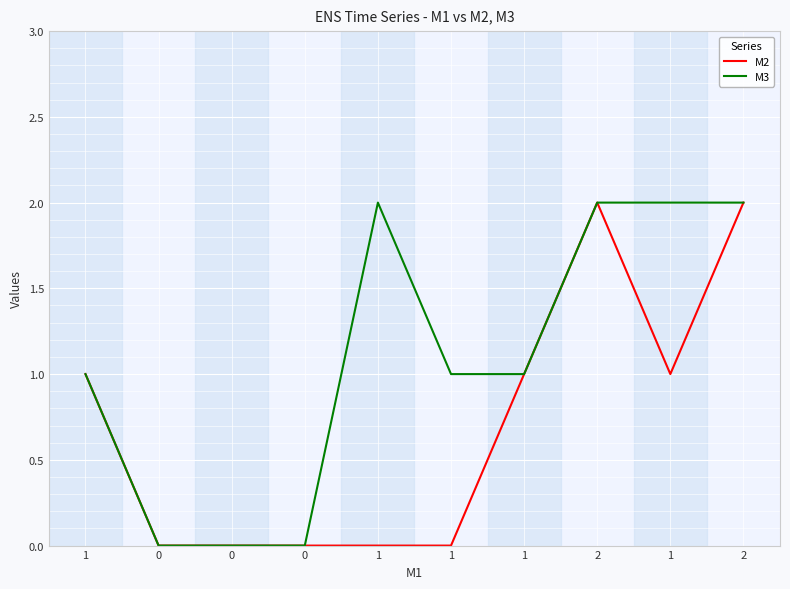

Is it true that M3 equals 1 at 1?

True